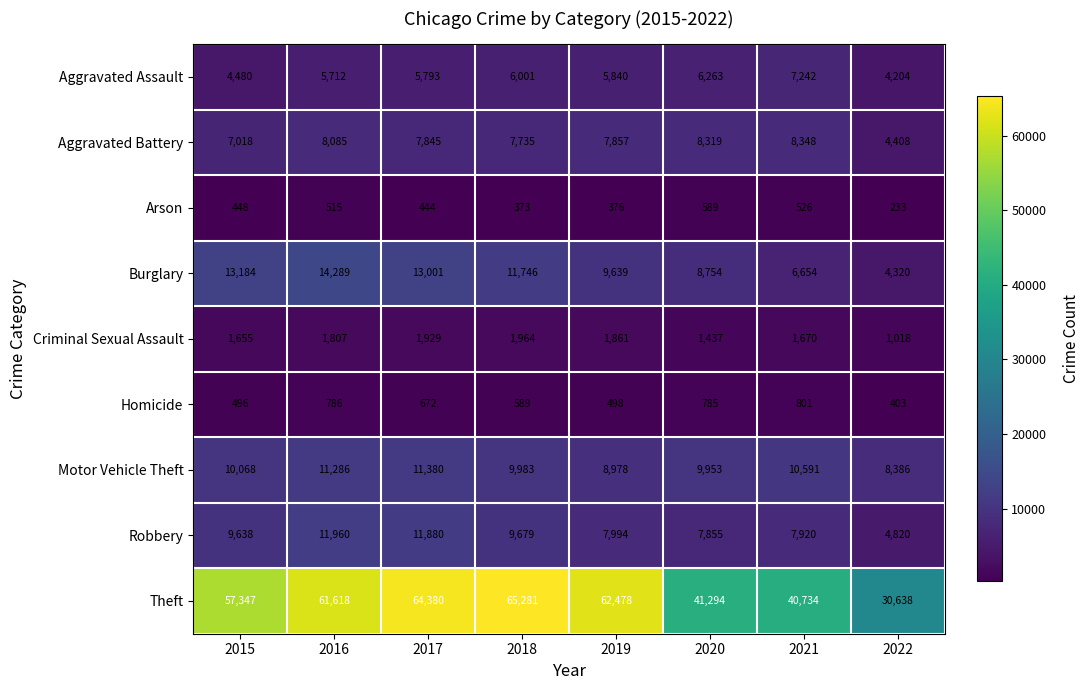

Is the value of Robbery at 2018 greater than the value of Theft at 2017?

No